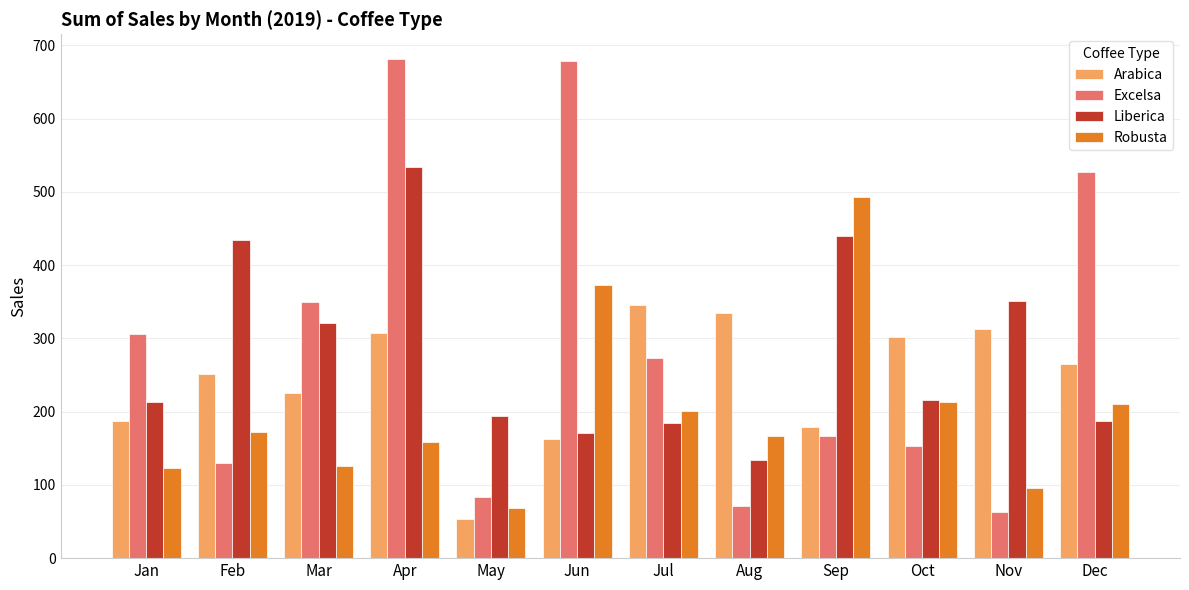

Which category has the highest value in the Liberica series?

Apr